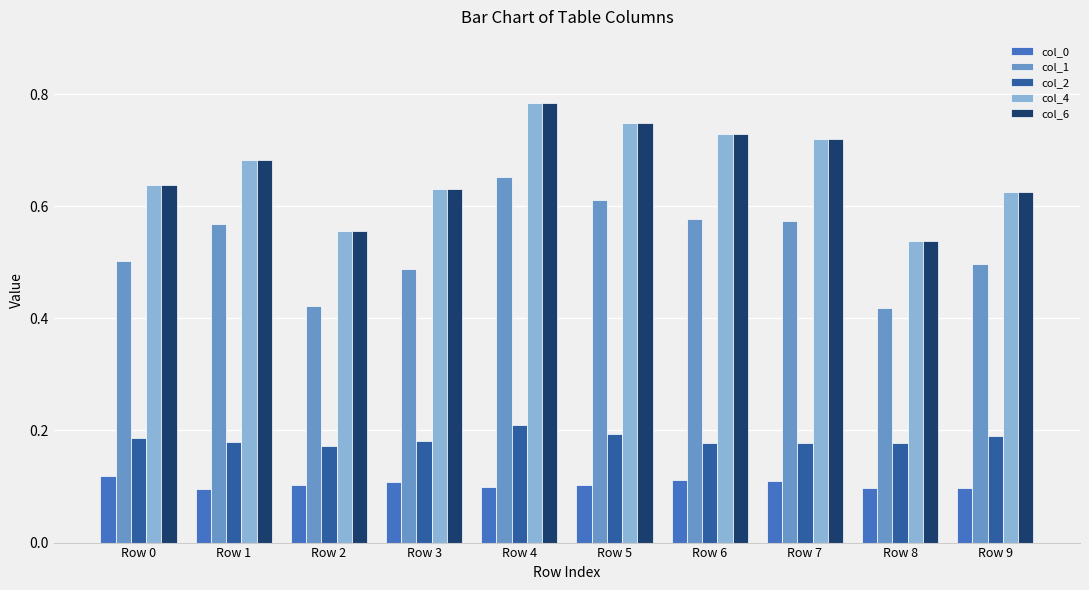

The col_1 series shows 0.8 at Row 6. True or false?

False